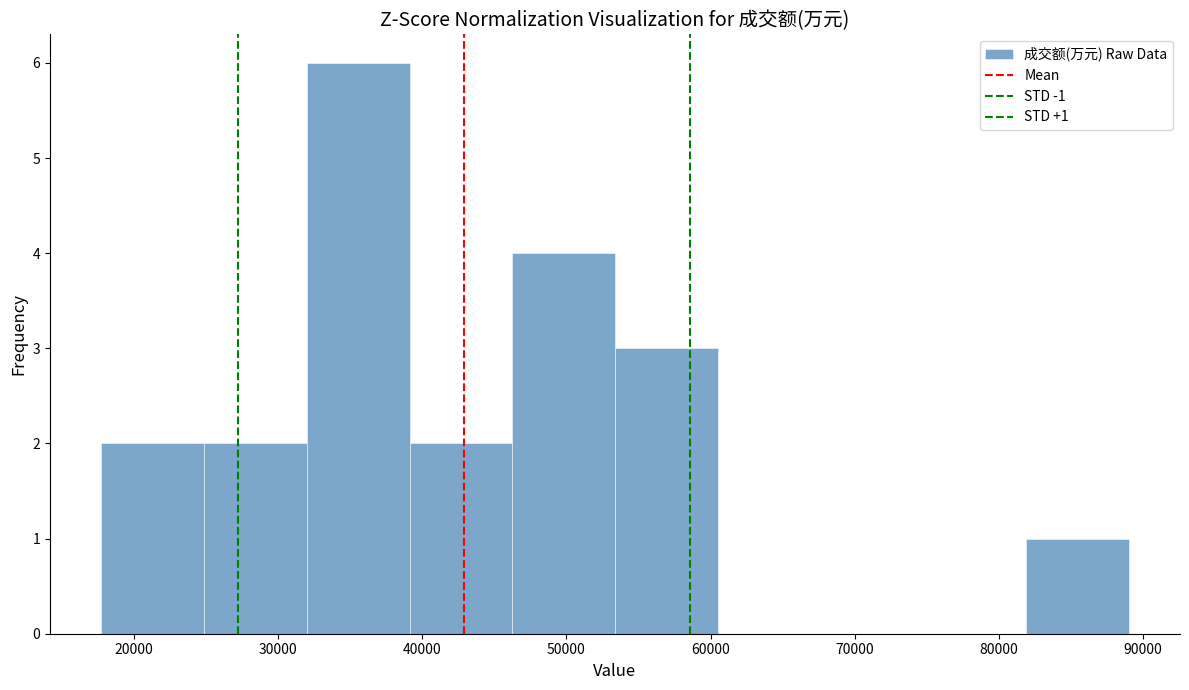

Over which range of the x-axis is the bar tallest?

32000 to 39000